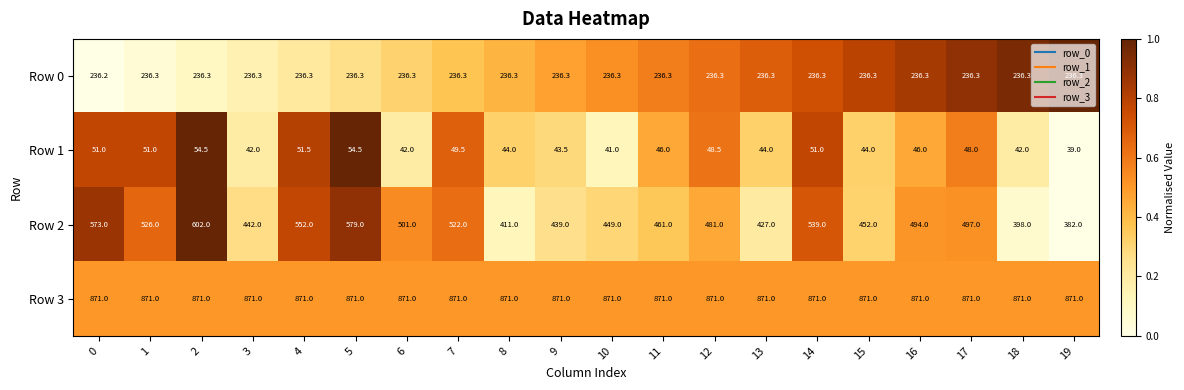

What is the difference between the highest and lowest values at 4?

819.5